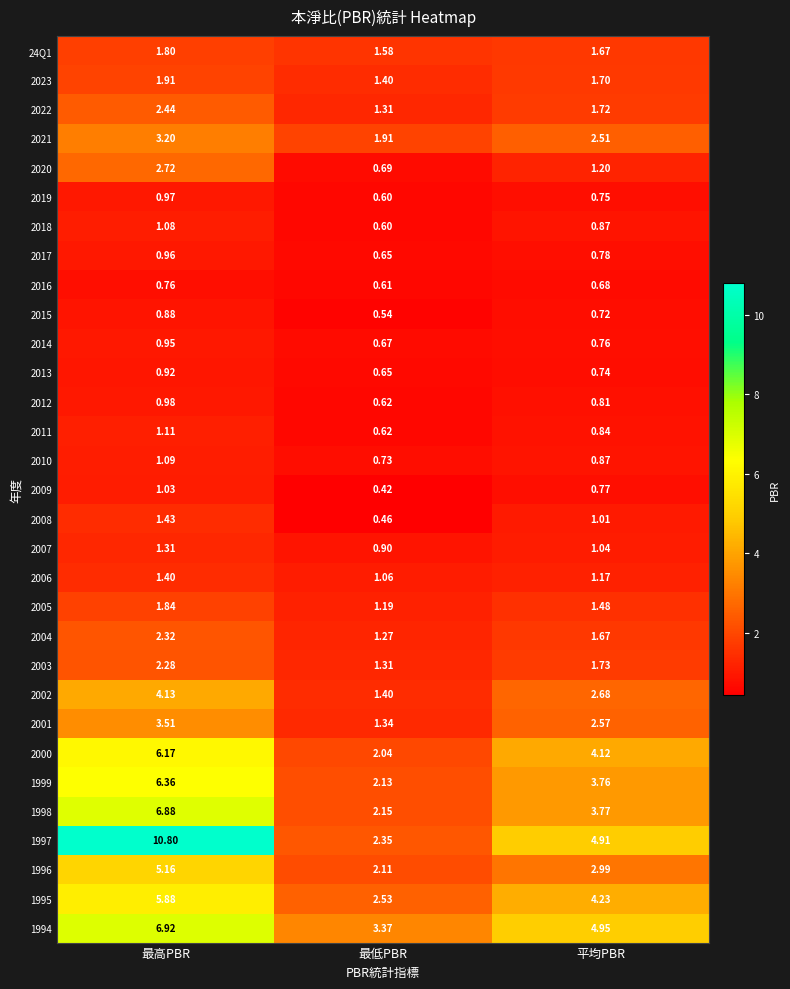

Count the number of categories in the chart.

3